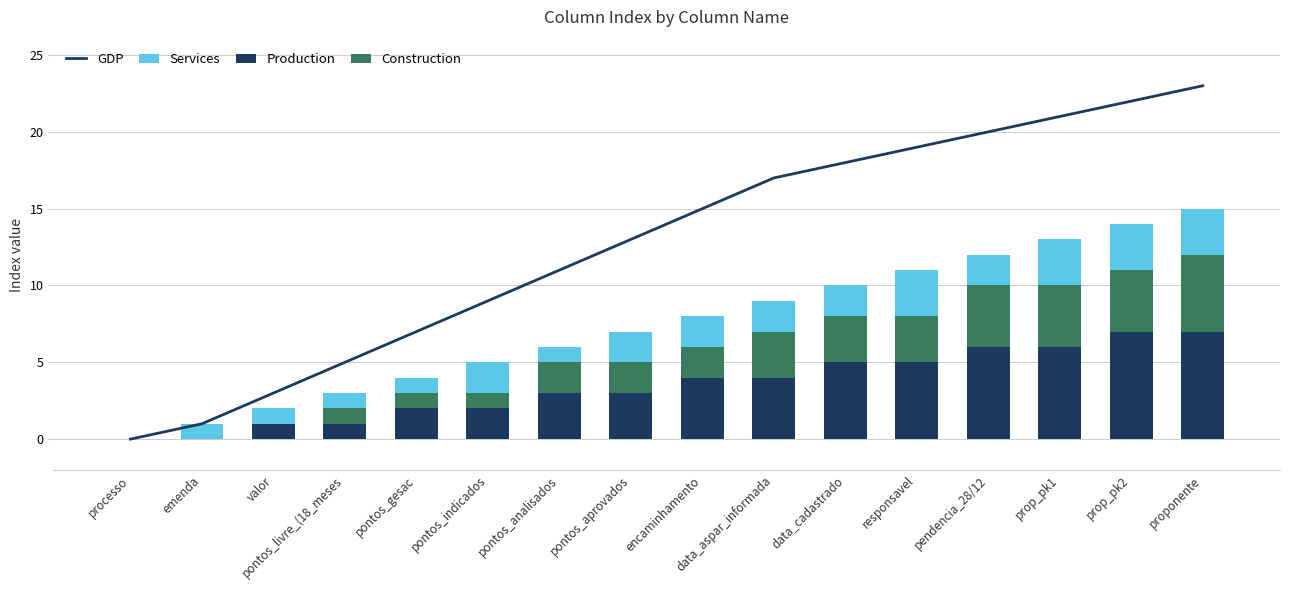

Reading left to right, transcribe all the data shown in this chart.

GDP: 0	1	3	5	7	9	11	13	15	17	18	19	20	21	22	23
Services: 0	1	2	3	4	5	6	7	8	9	10	11	12	13	14	15
Production: 0	0	1	1	2	2	3	3	4	4	5	5	6	6	7	7
Construction: 0	0	0	1	1	1	2	2	2	3	3	3	4	4	4	5